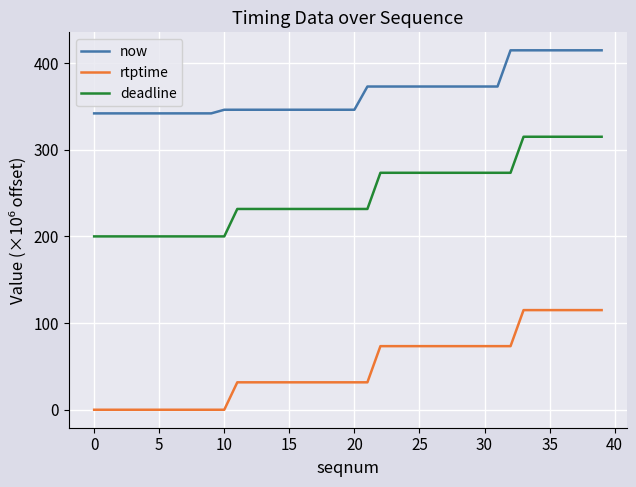

List the series in order of their peak value, highest first.

now, deadline, rtptime